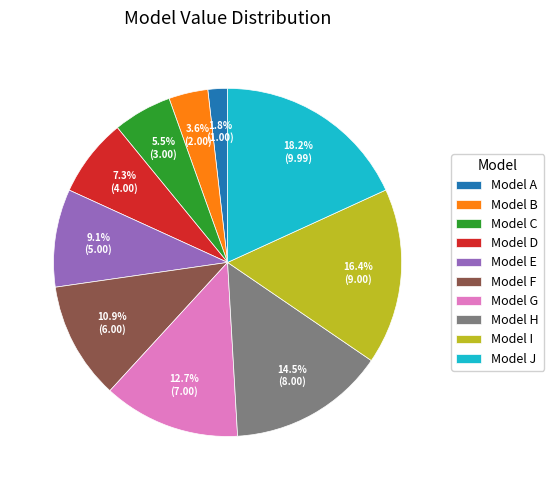

What is the ratio of the value at Model B to the value at Model G?

0.3